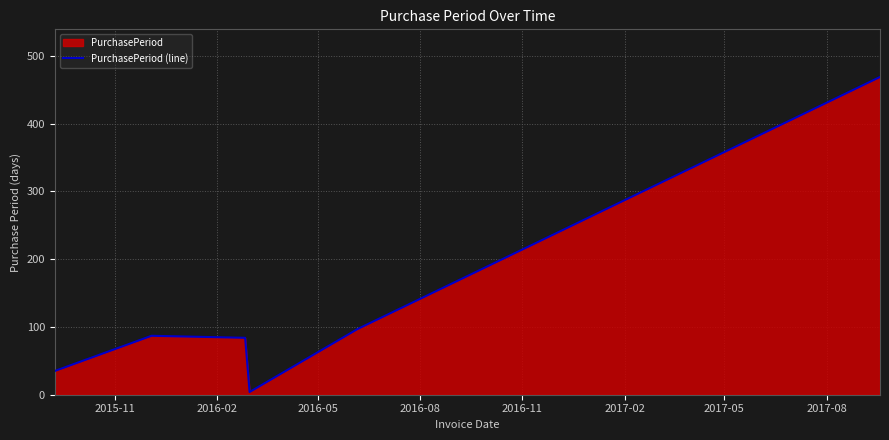

How many interior local peaks (higher than both neighbors) does the data have?

1